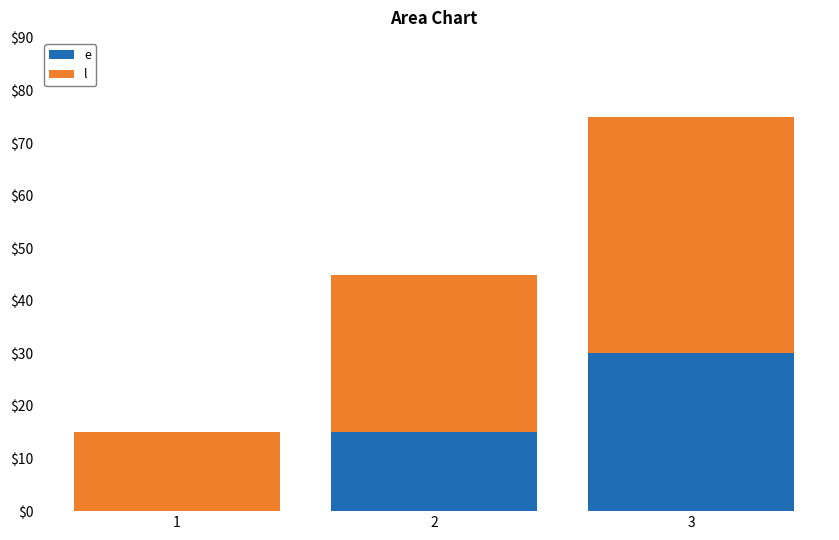

What is the total value across all series at 2?

45